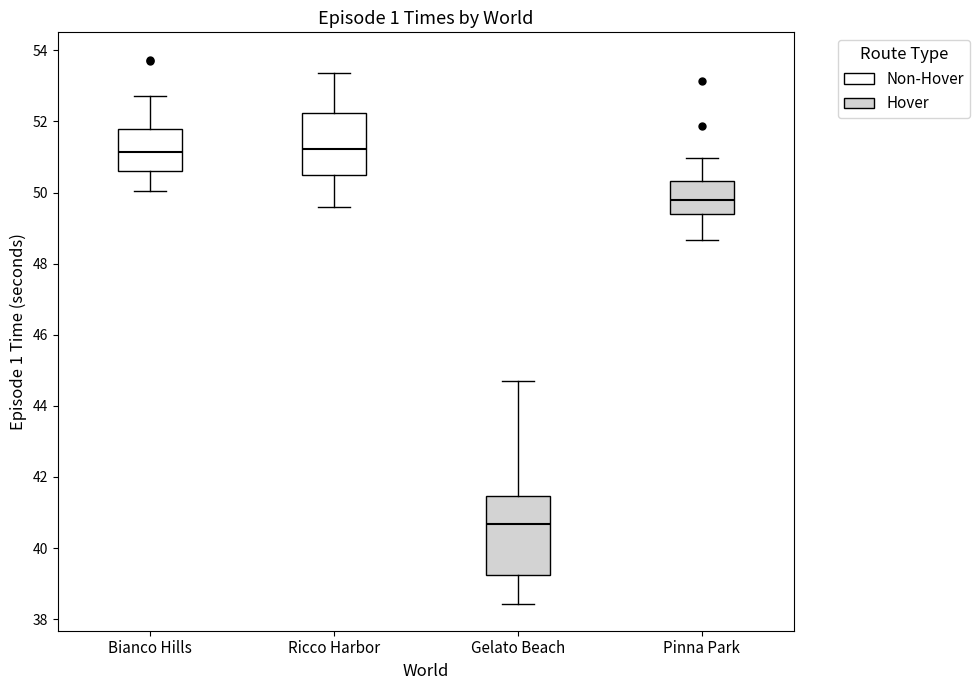

Where does the median line of the box for Ricco Harbor sit on the y-axis? The values are not printed on the chart, so give them approximately, as read against the axis.

51.2